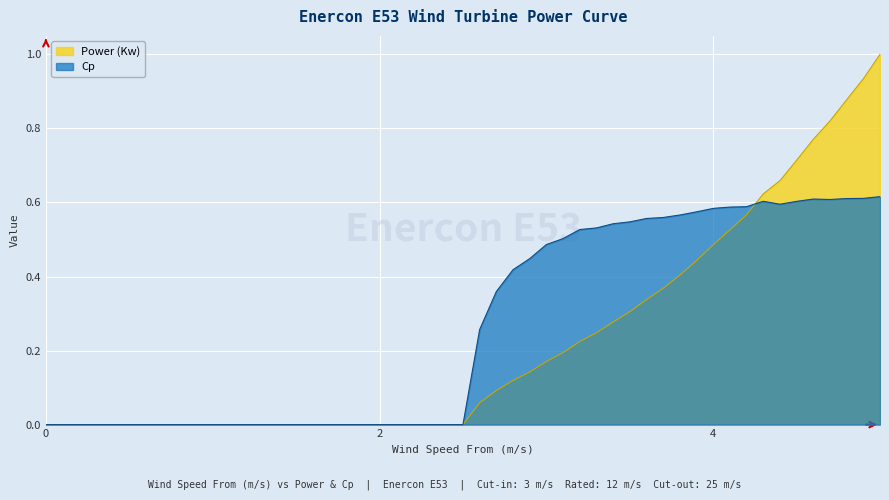

How many data points does each series have?

40